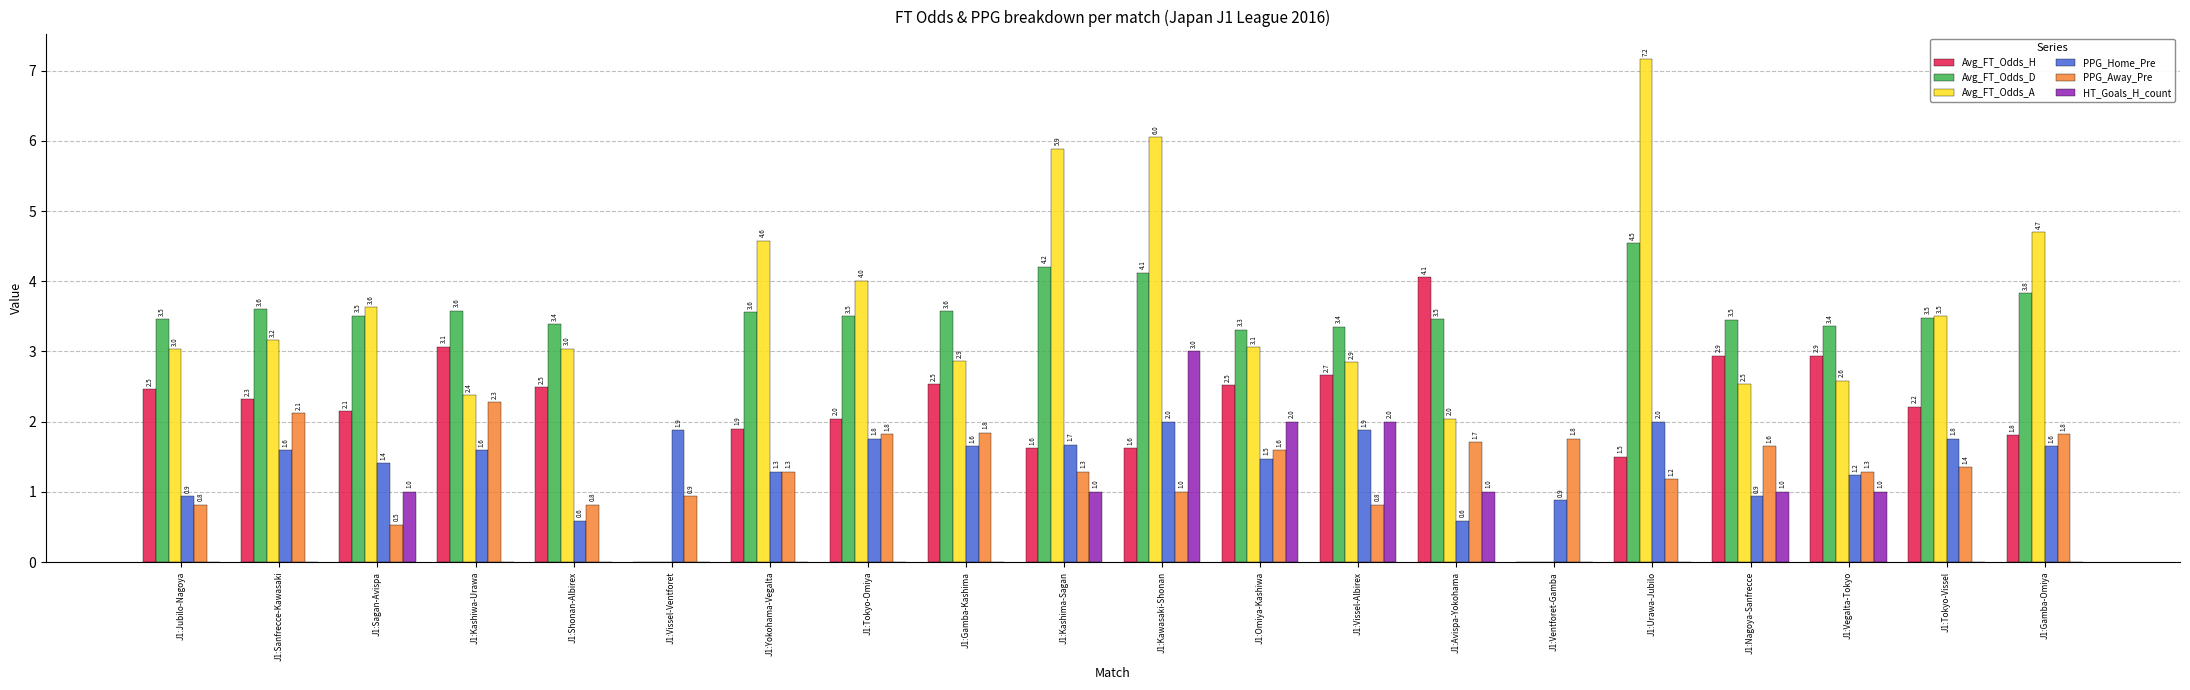

Which label corresponds to the largest value in the chart?

J1:Urawa-Jubilo